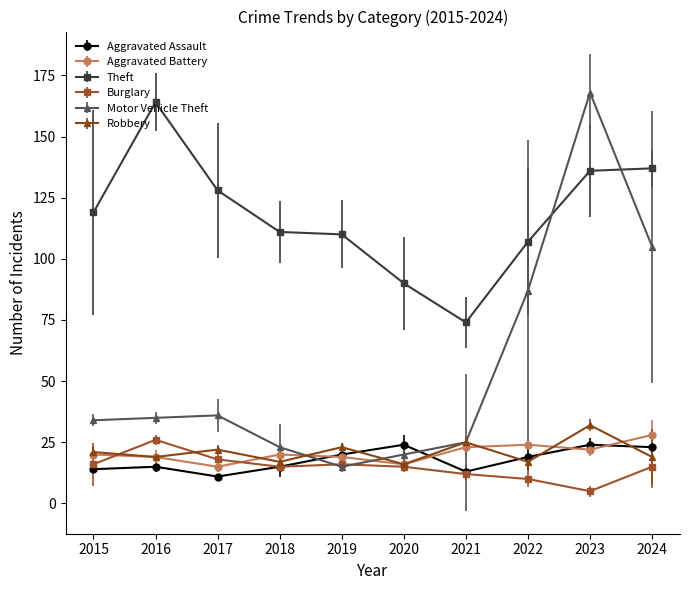

What is the difference between the maximum and minimum values in the Aggravated Battery series?

13